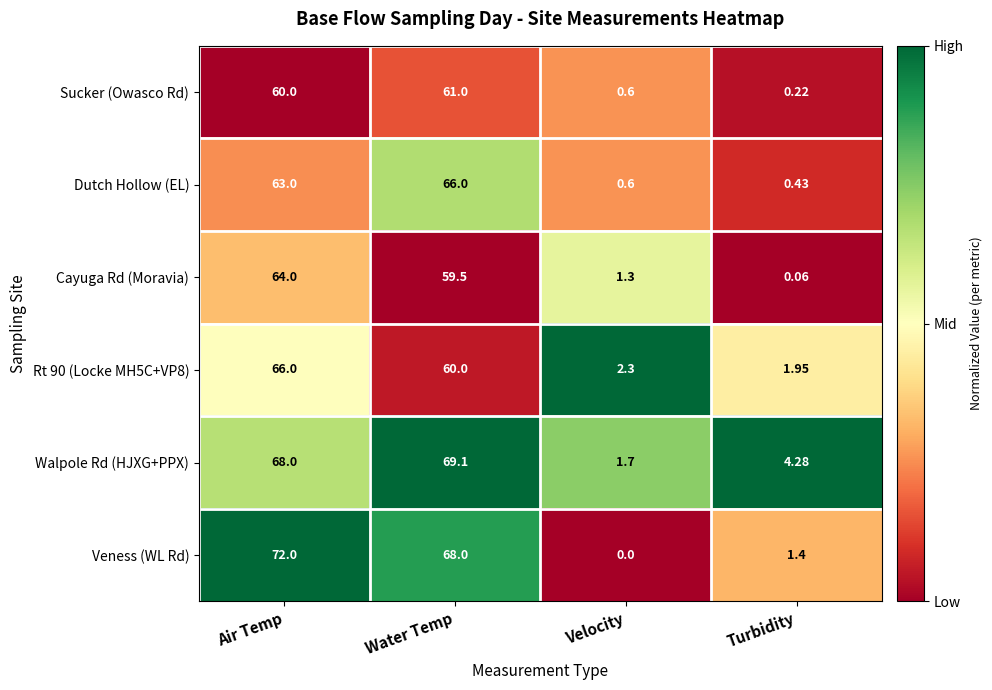

Which label corresponds to the largest value in the chart?

Air Temp